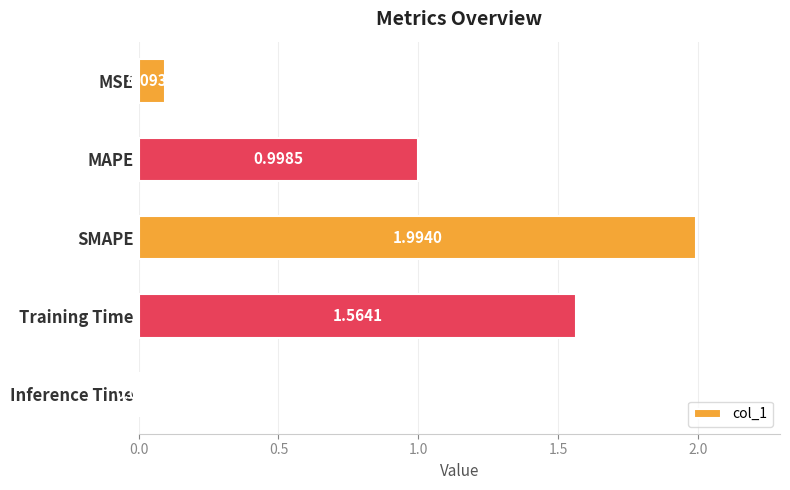

Between MAPE and Training Time, which is larger?

Training Time